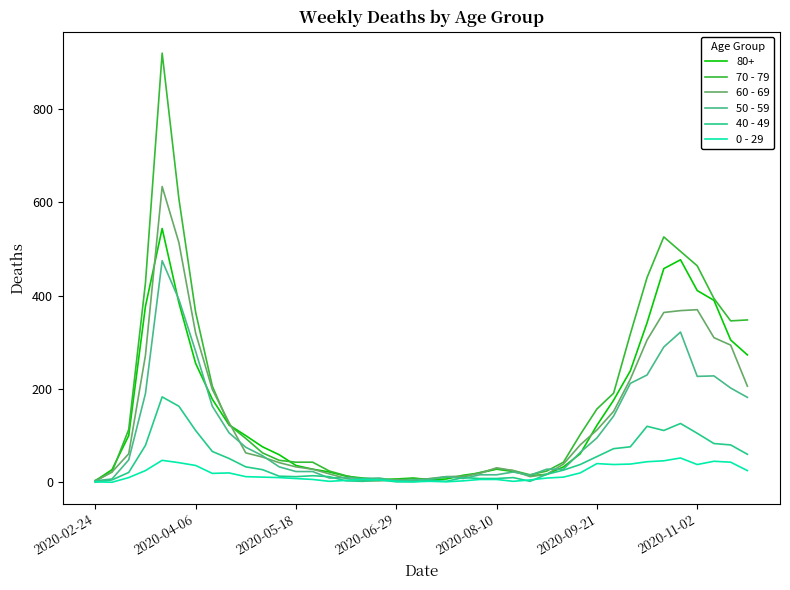

What is the highest value of the 60 - 69 series?

634